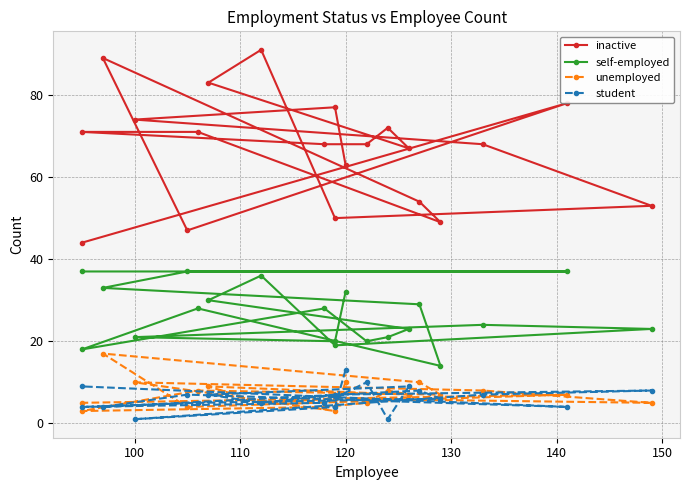

What is the highest value of the student series?

13